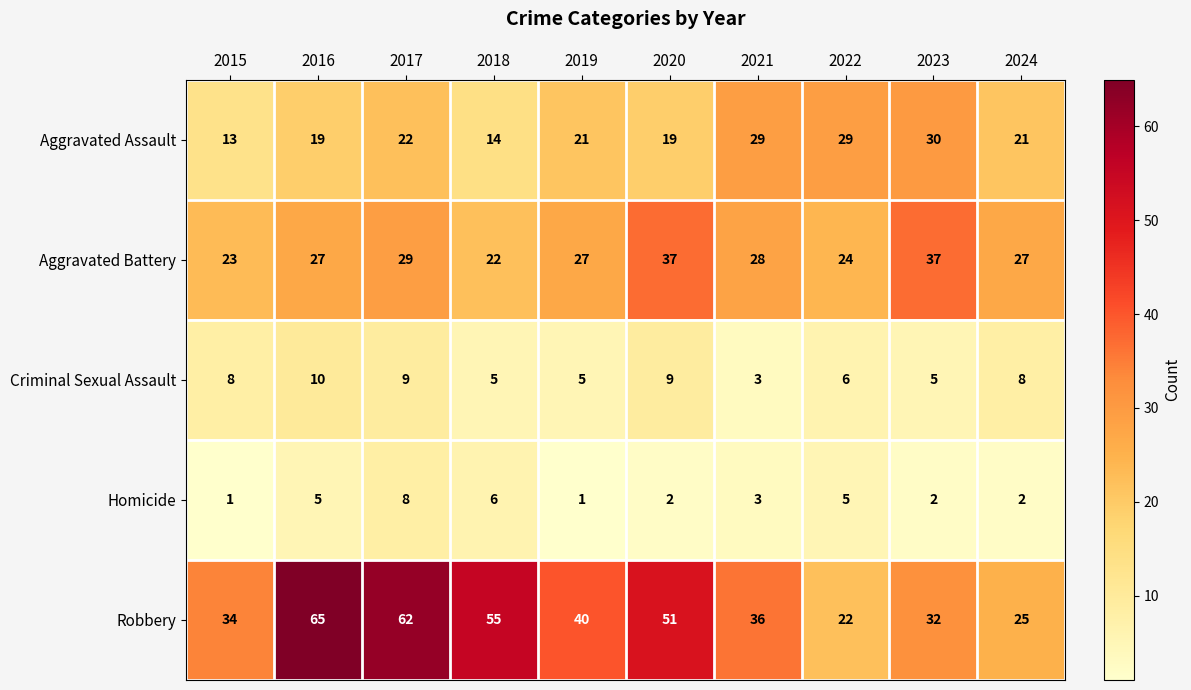

Rank the series at 2023 from highest to lowest value.

Aggravated Battery, Robbery, Aggravated Assault, Criminal Sexual Assault, Homicide